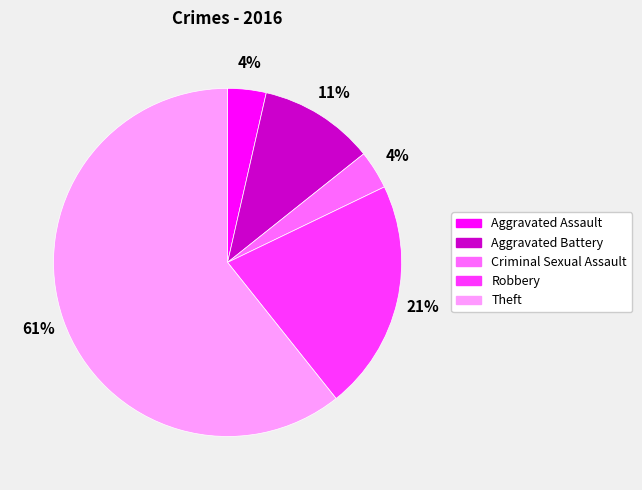

Approximately how many times larger is the value at Aggravated Battery compared to Robbery?

0.5